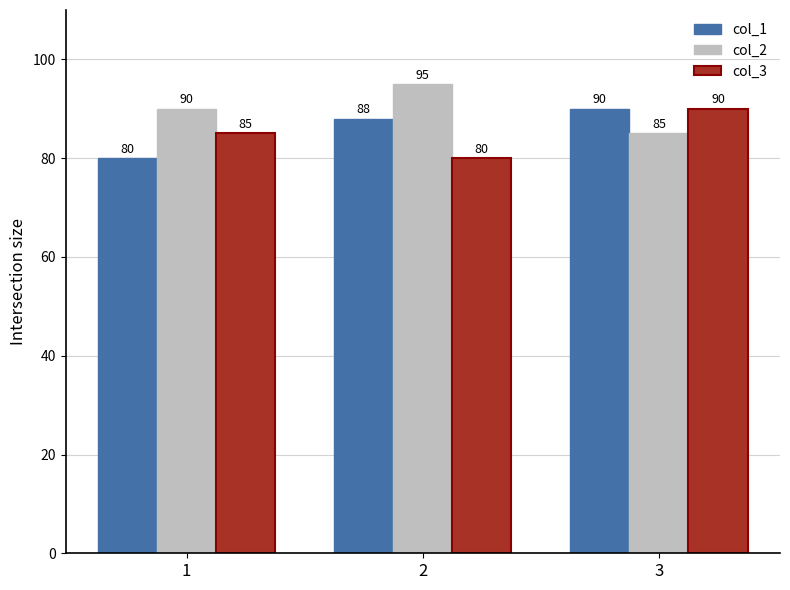

Between 1 and 3, which series saw the biggest shift?

col_1